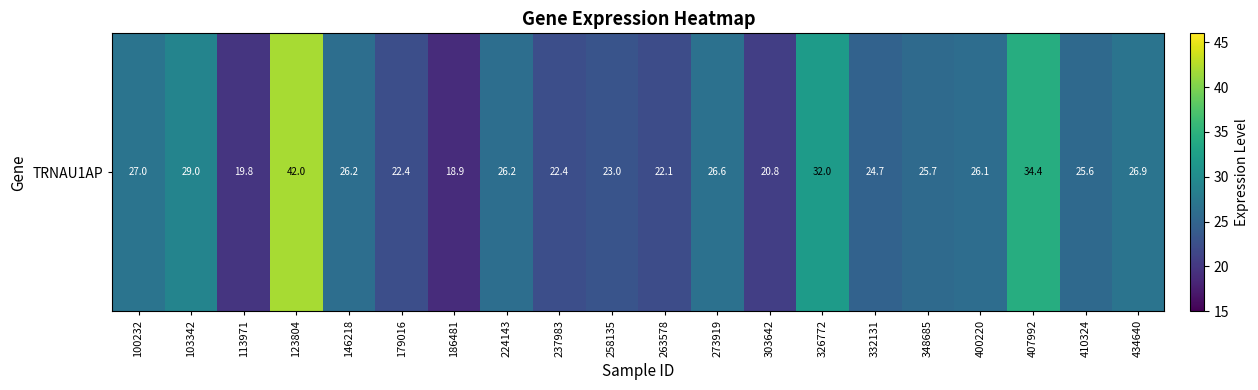

Where does the data first go above 26?

100232